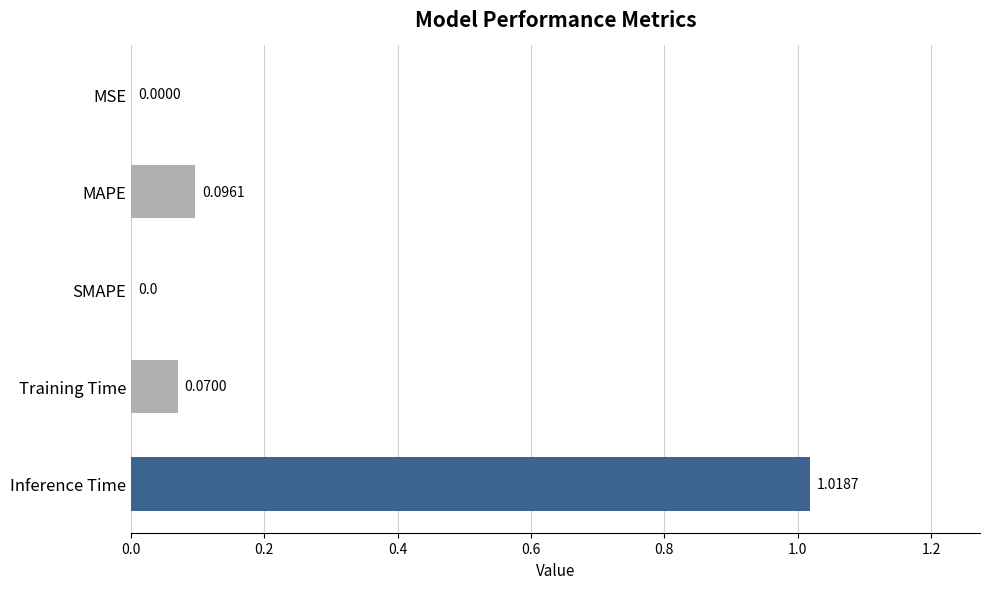

What is the sum of all values?

1.2